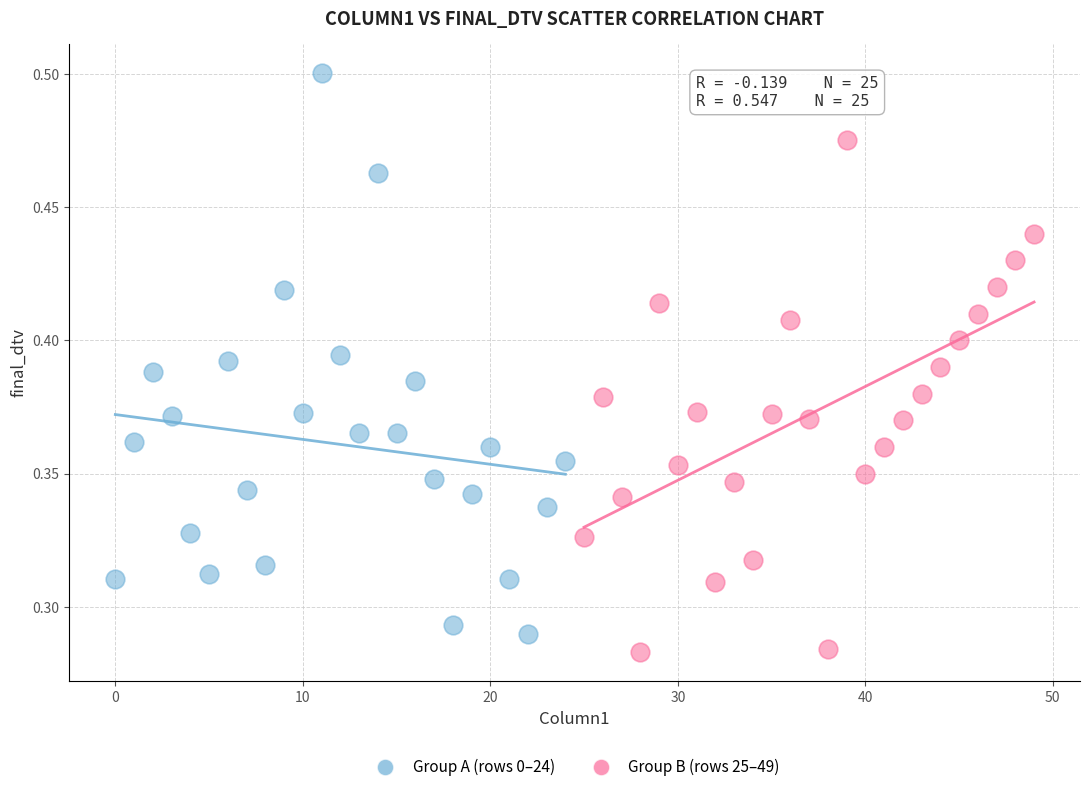

What are all the series names shown in the legend?

Group A (rows 0–24), Group B (rows 25–49)